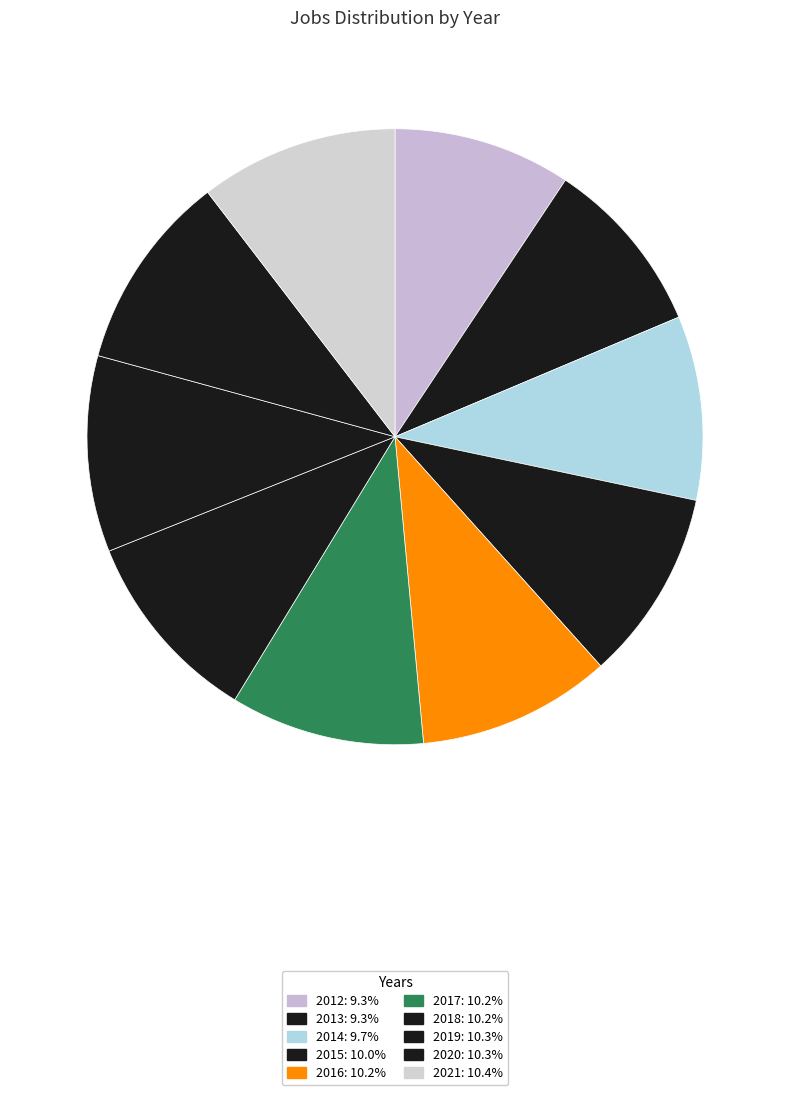

Does 2019 represent more than half of the total?

No